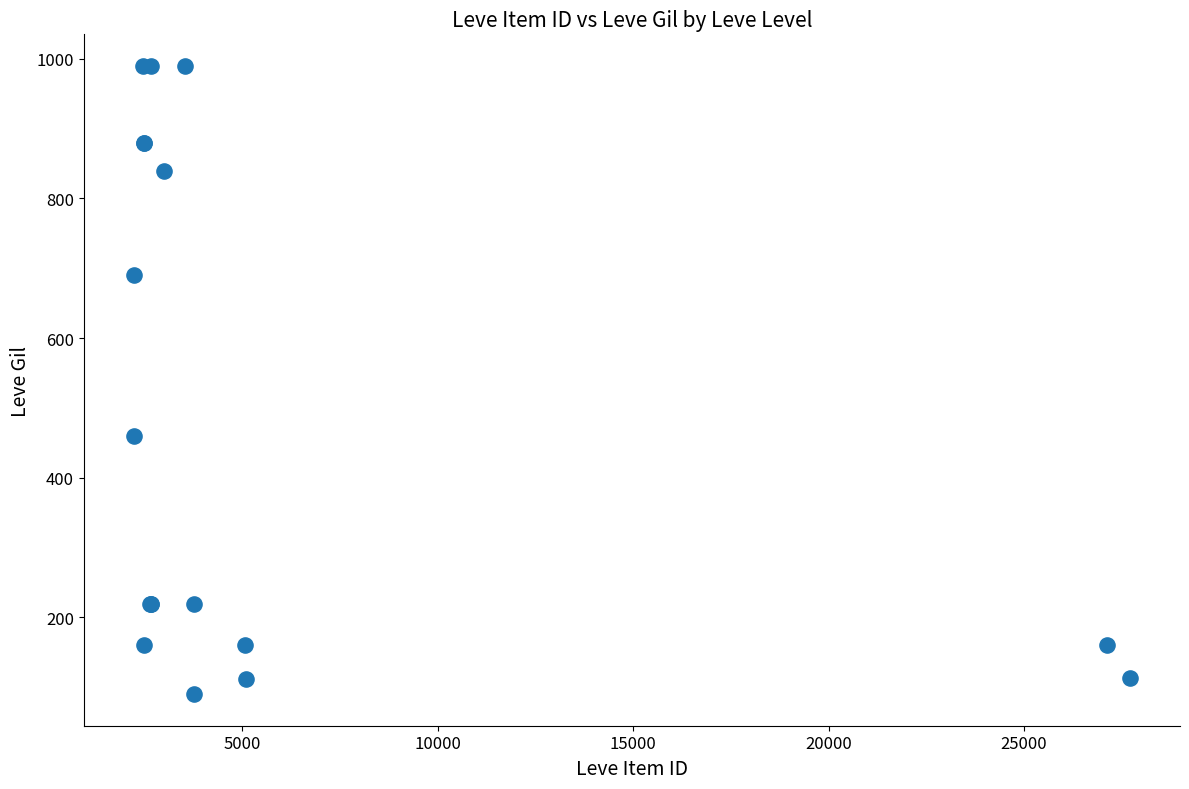

What Y value in the scatter plot is closest to 540?

460